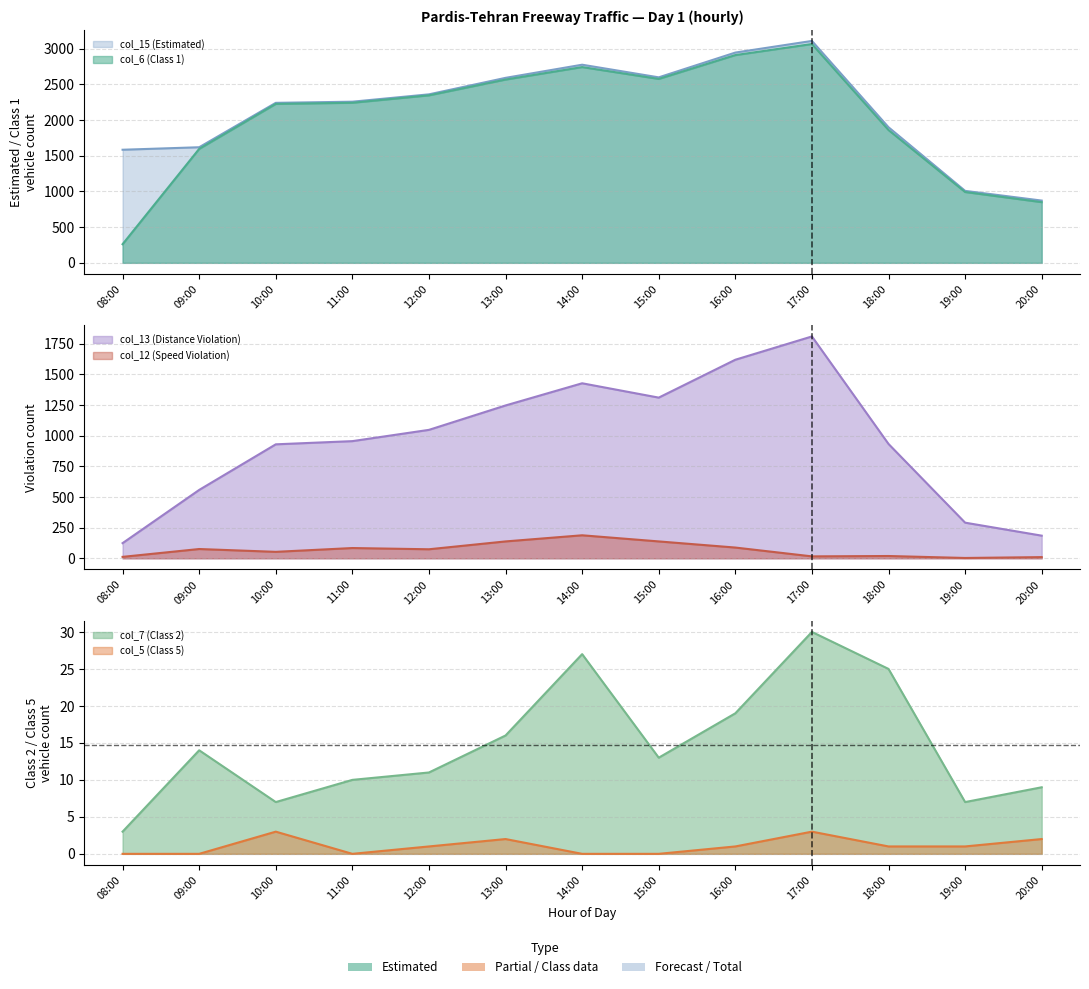

At which category does the chart reach its minimum across all series?

08:00